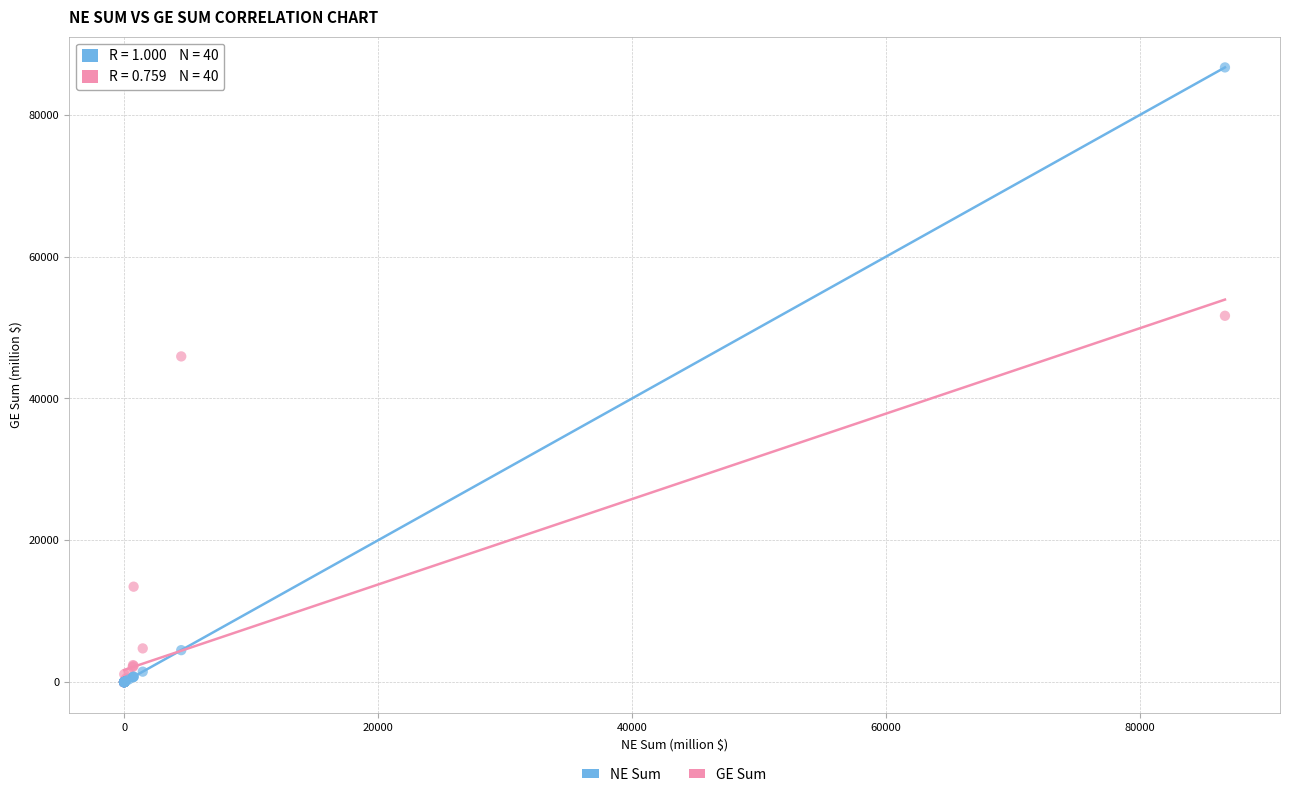

In the NE Sum series, what Y value is closest to 43341?

4500.8